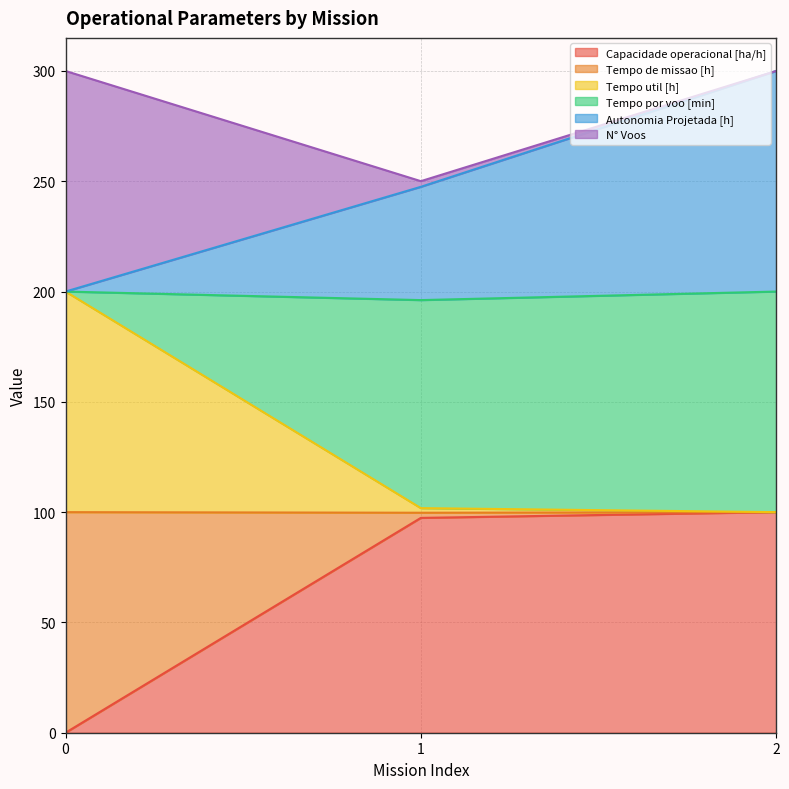

The value of Tempo de missao [h] at 2 is 133.8. True or false?

False